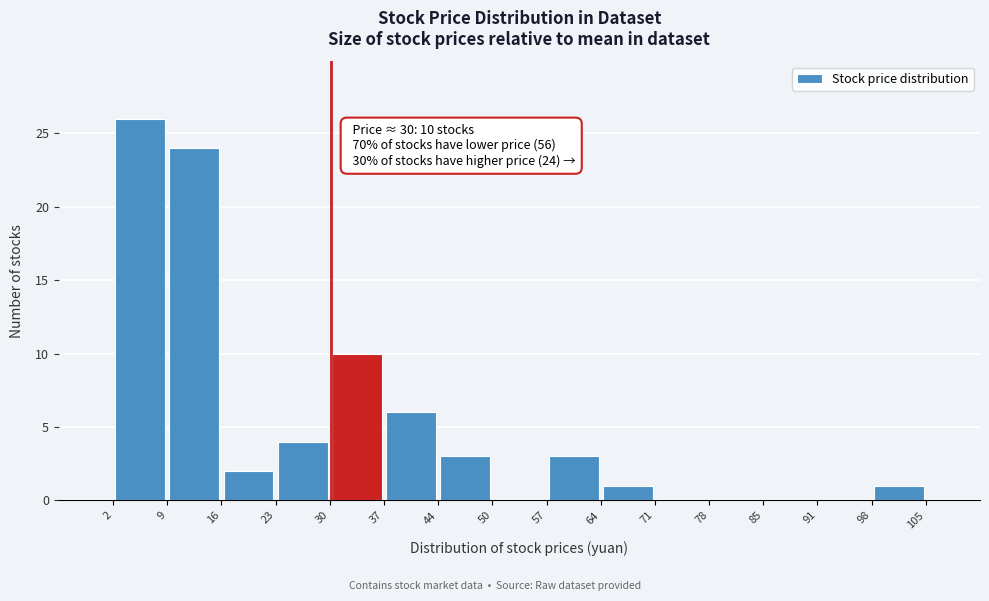

Which range on the x-axis has the tallest bar?

2 to 9